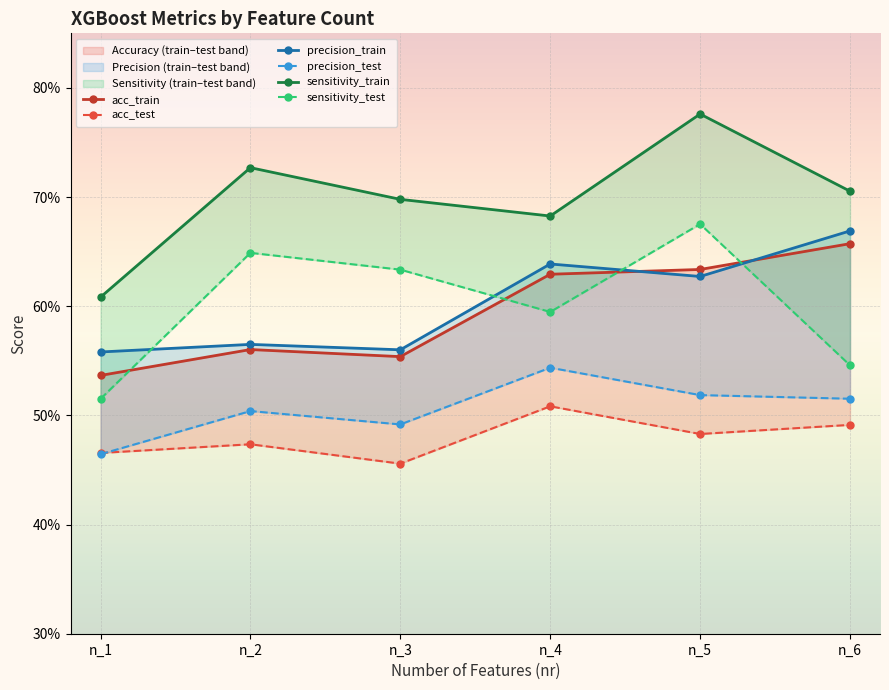

How many lines are shown in the chart?

6